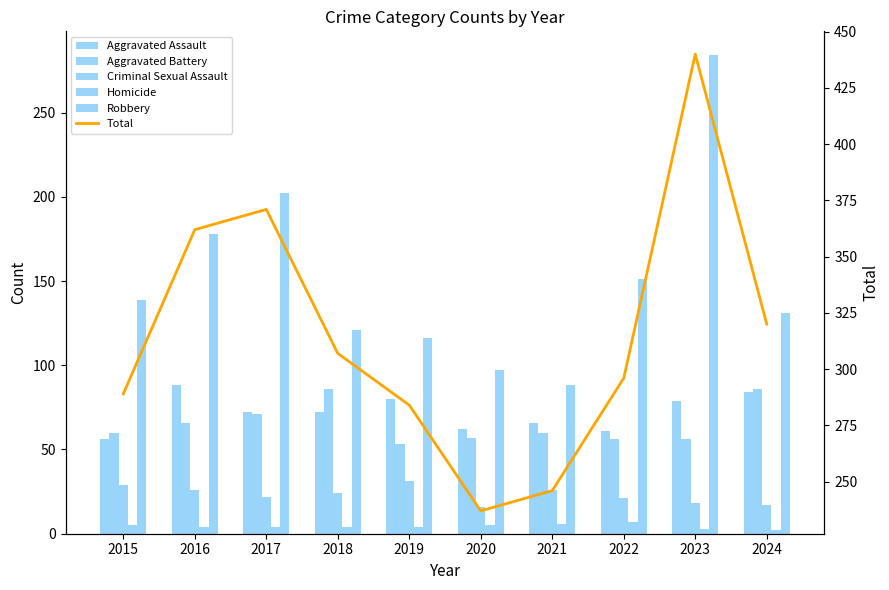

Which series has the widest spread of values?

Total